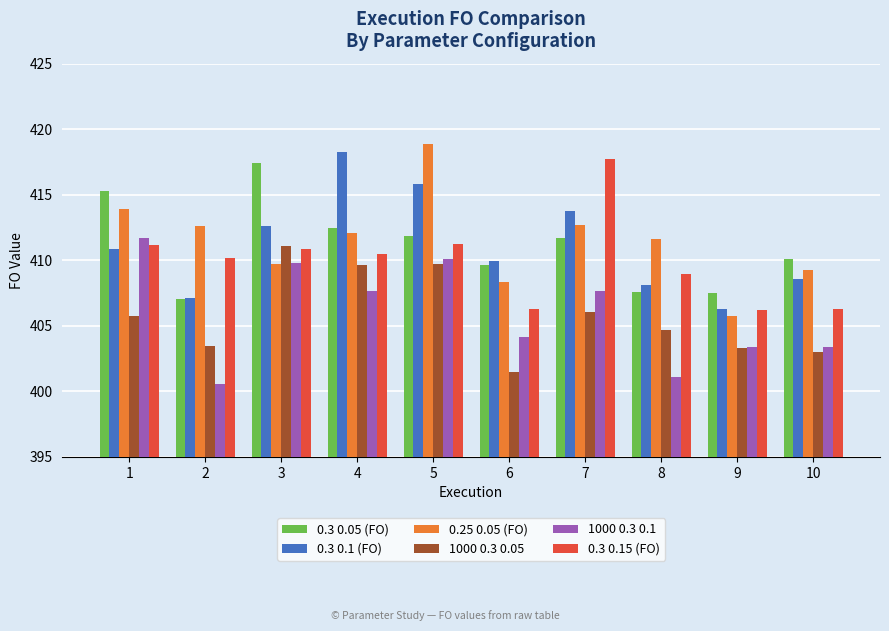

Is the value of 1000 0.3 0.1 at 6 greater than the value of 0.3 0.05 (FO) at 4?

No